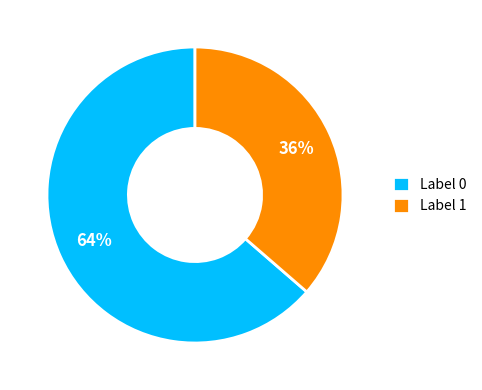

How many segments does this pie chart have?

2